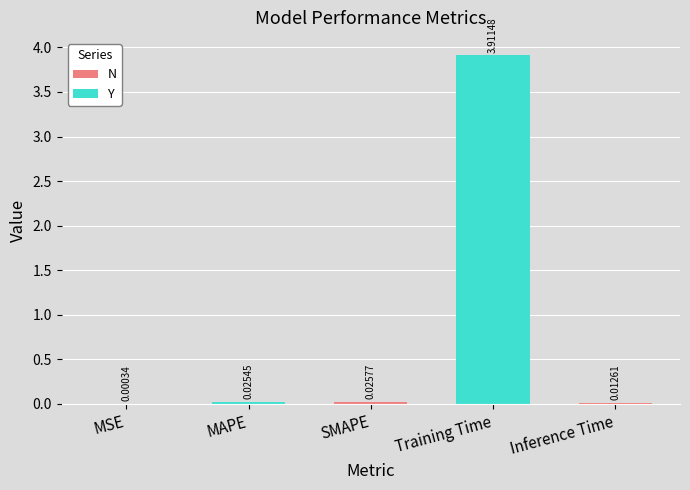

Reading right to left, transcribe all the data shown in this chart.

0.0	3.9	0.0	0.0	0.0